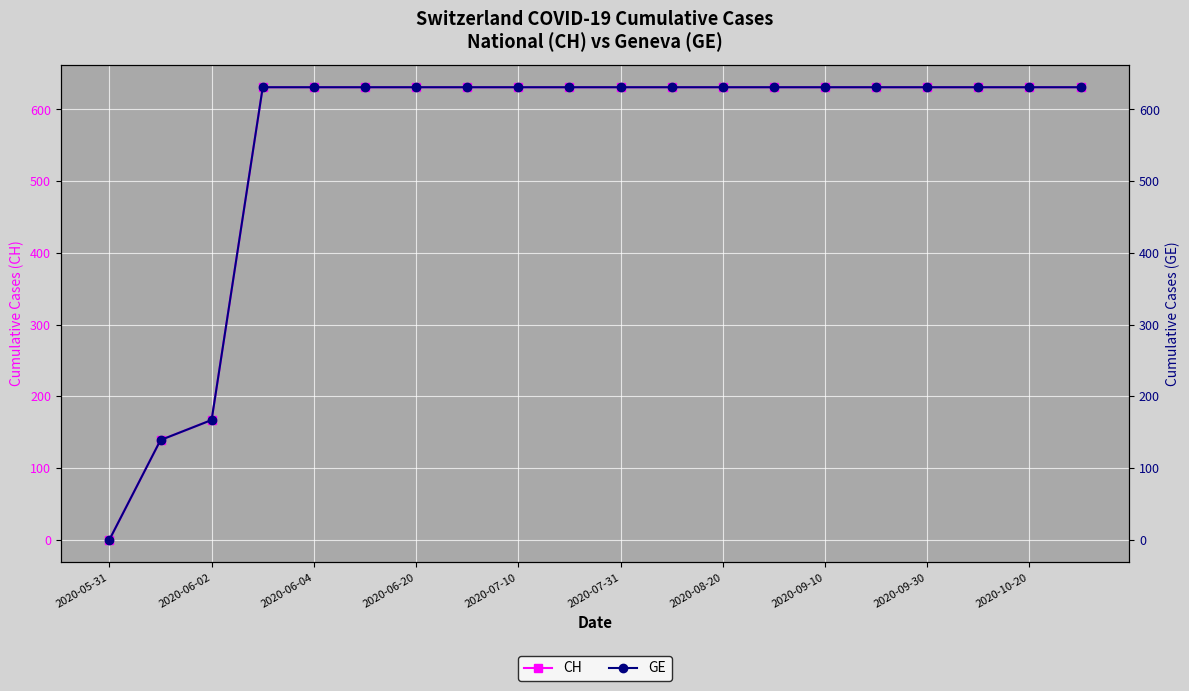

Is the value of CH at 2020-06-20 greater than the value of GE at 2020-06-20?

No